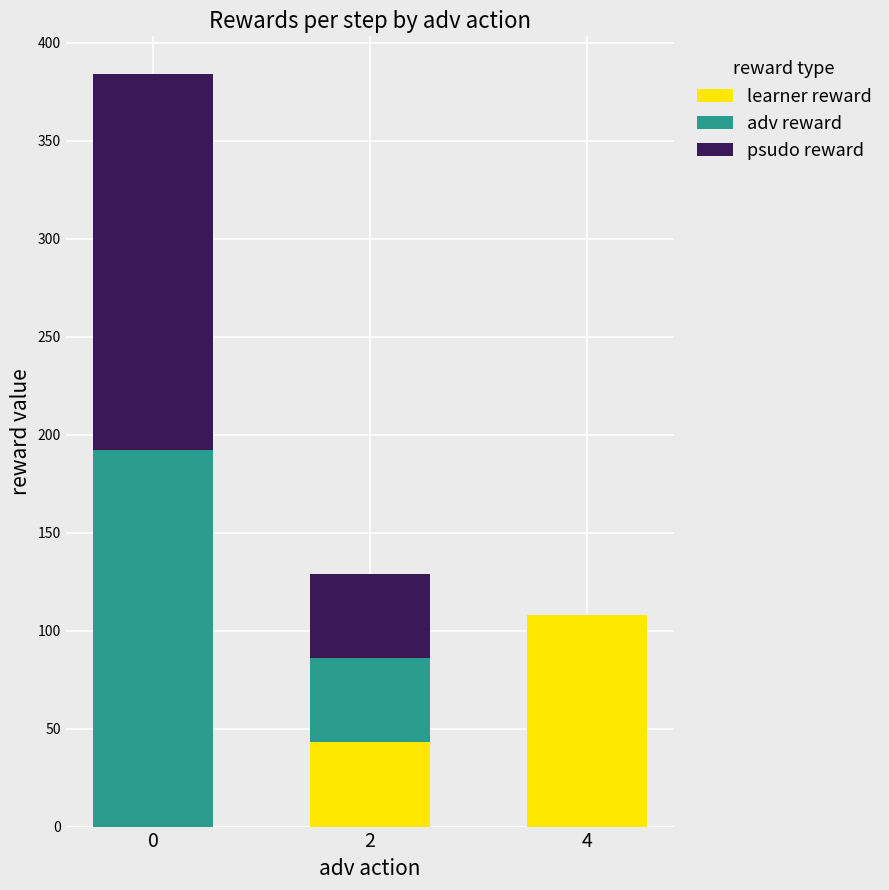

Reading right to left, list the values for the learner reward series.

4=108	2=43	0=0